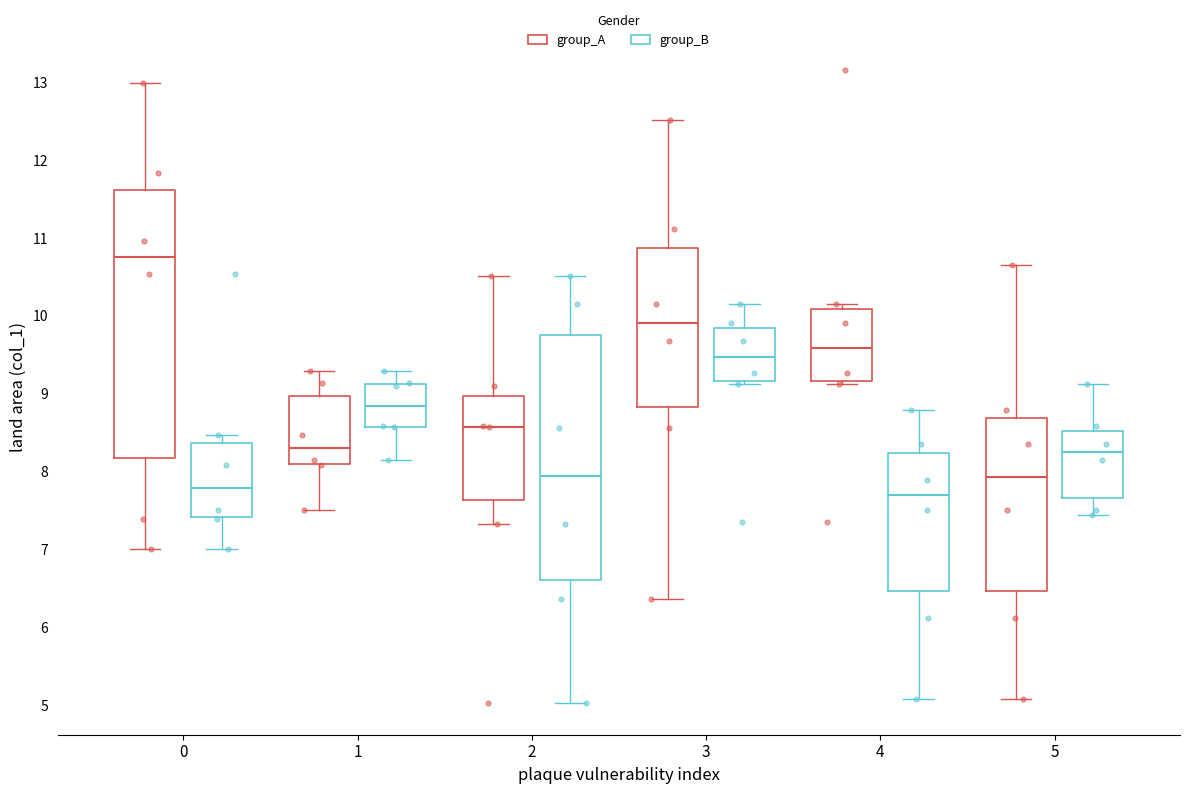

Which box is the tallest, from its lower edge to its upper edge?

0 (group_A)